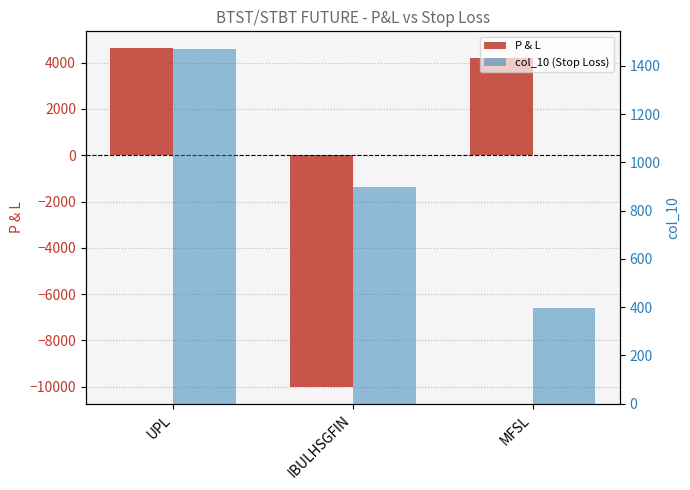

What is the total value across all series at UPL?

6090